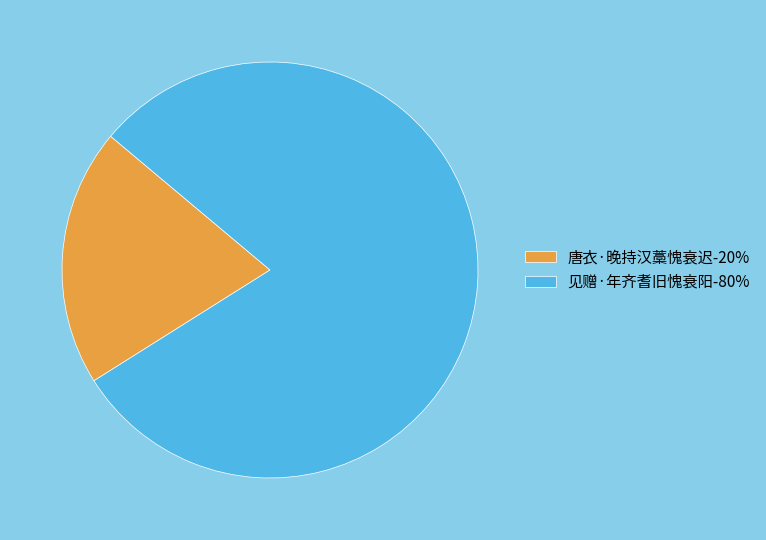

Rank the categories by value from lowest to highest.

唐衣·晚持汉藁愧衰迟, 见赠·年齐耆旧愧衰阳